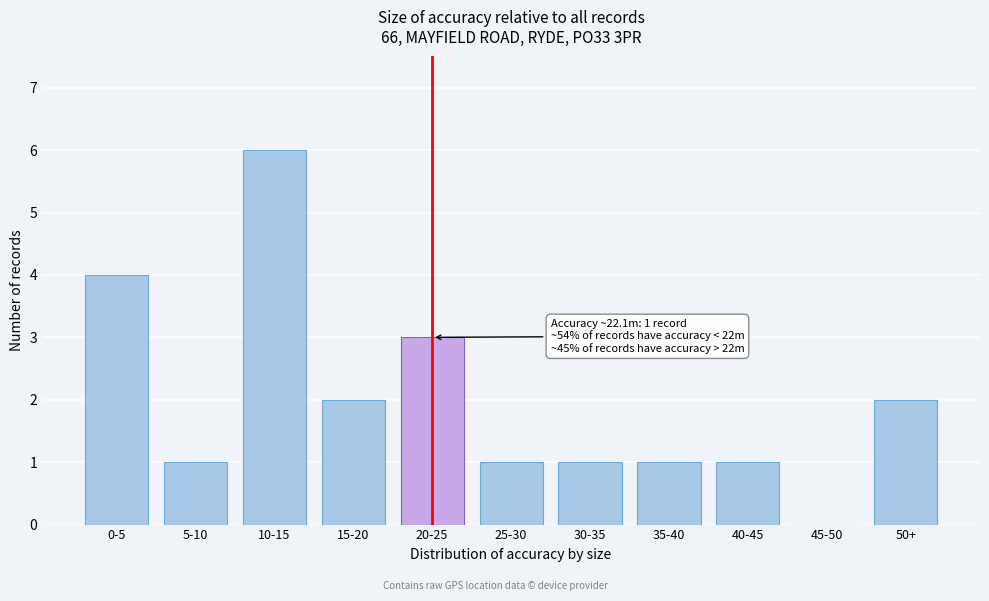

Reading left to right, extract all data points from this chart.

0-5=4	5-10=1	10-15=6	15-20=2	20-25=3	25-30=1	30-35=1	35-40=1	40-45=1	45-50=0	50+=2